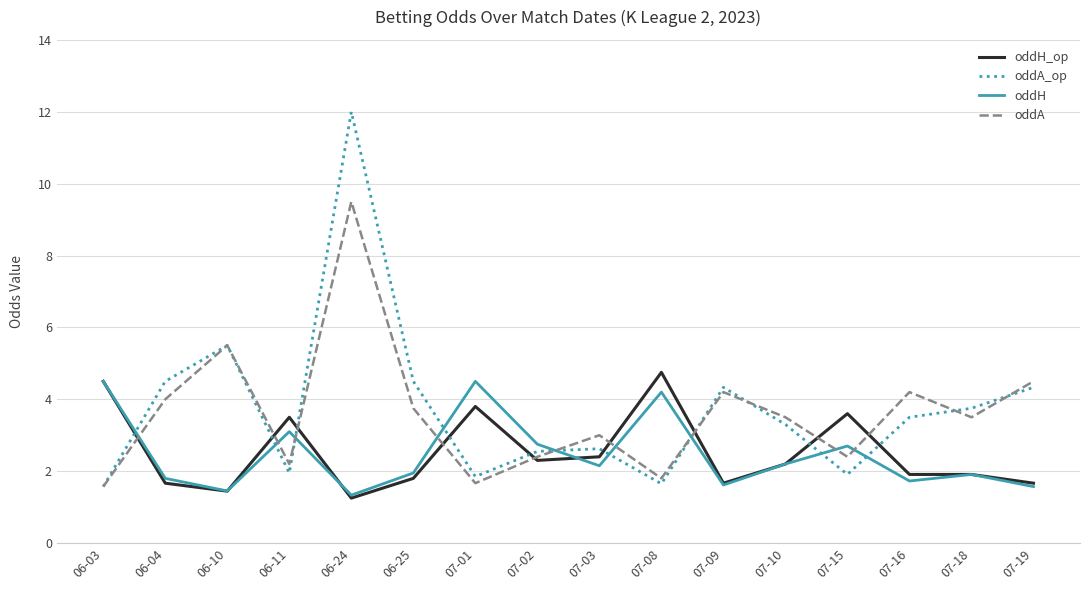

What is the maximum value shown in the chart?

12.0